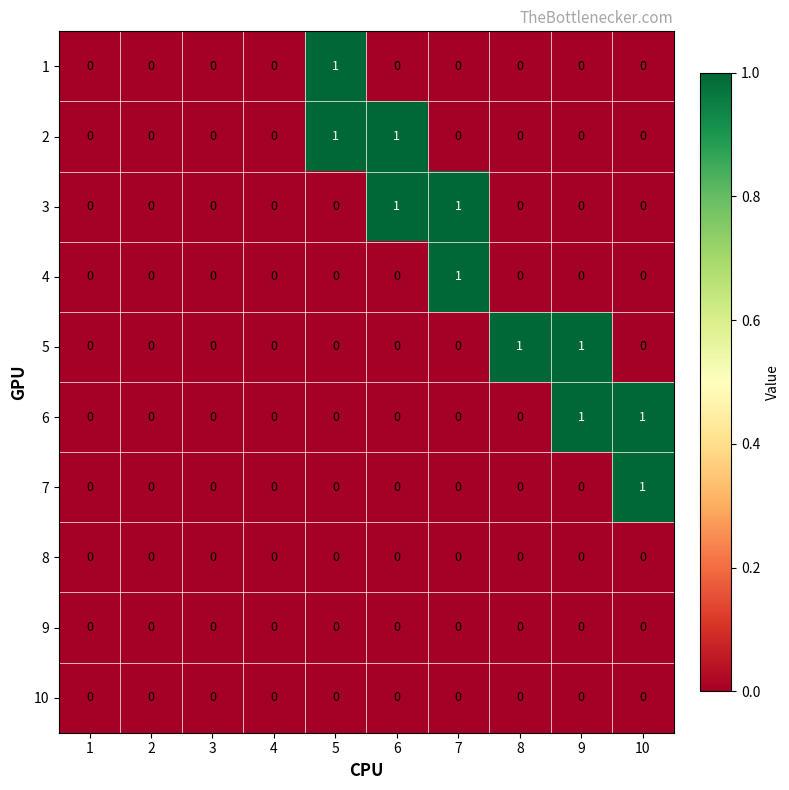

True or false: 9 has a value of 0 at 9.

True